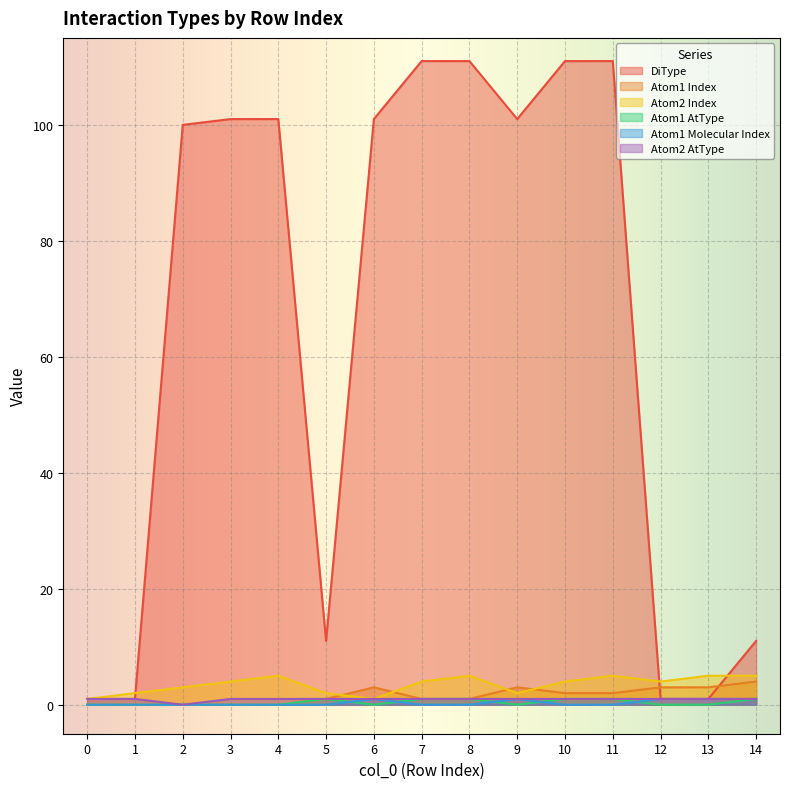

At which label is Atom2 Index closest to 3?

2